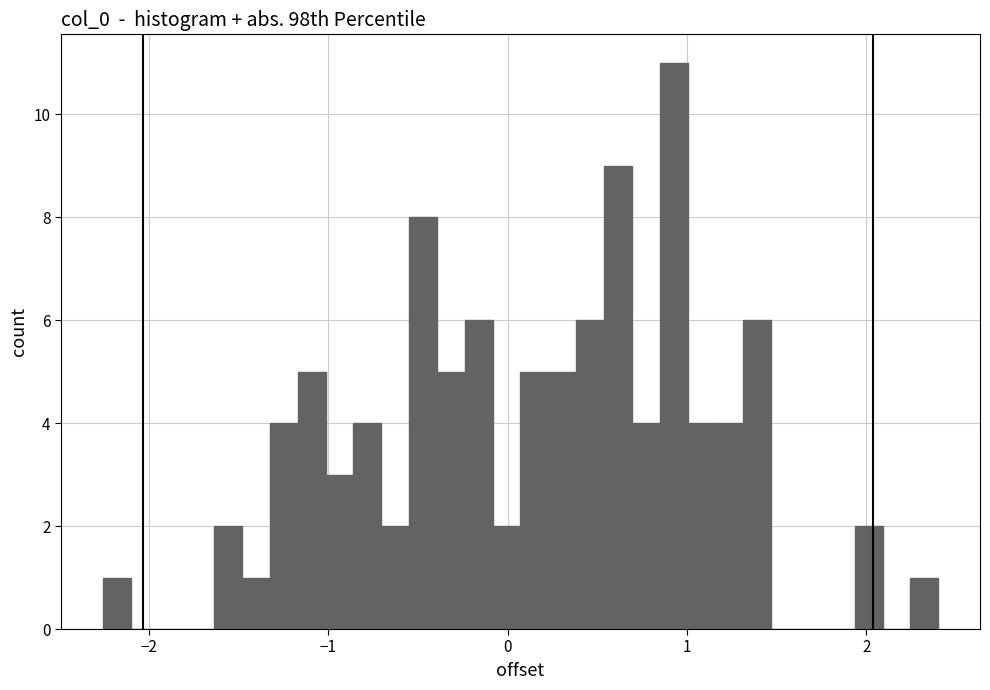

Around what value on the x-axis is the tallest bar? Give the approximate position of its centre, as read against the axis.

0.9